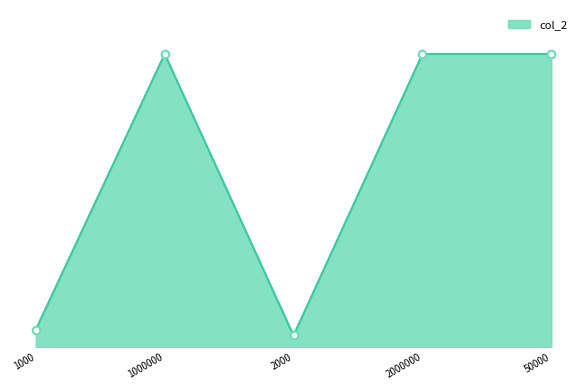

What is the ratio of the value at 50000 to the value at 1000000?

1.0